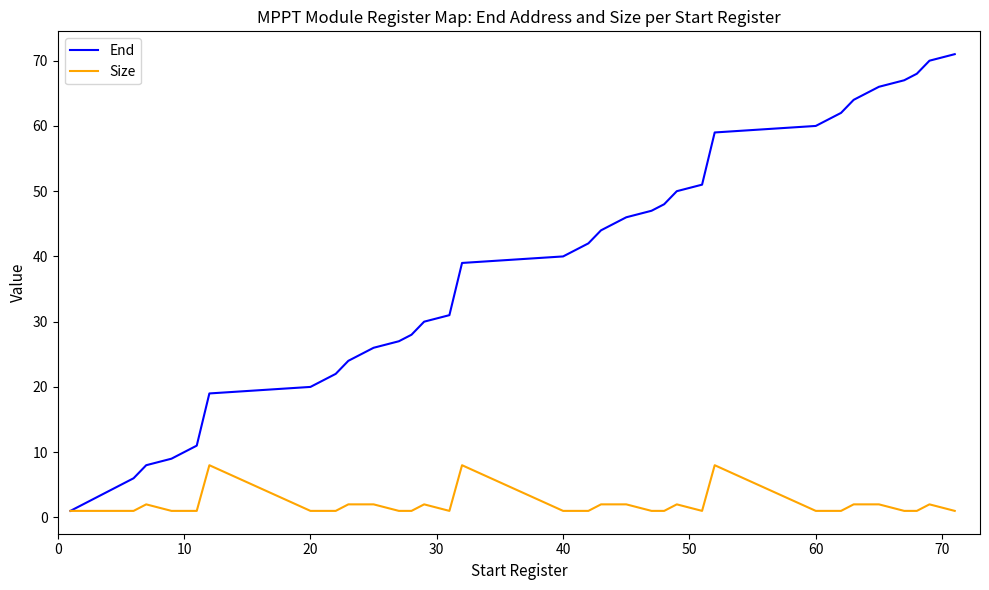

What is the highest value of the End series?

71